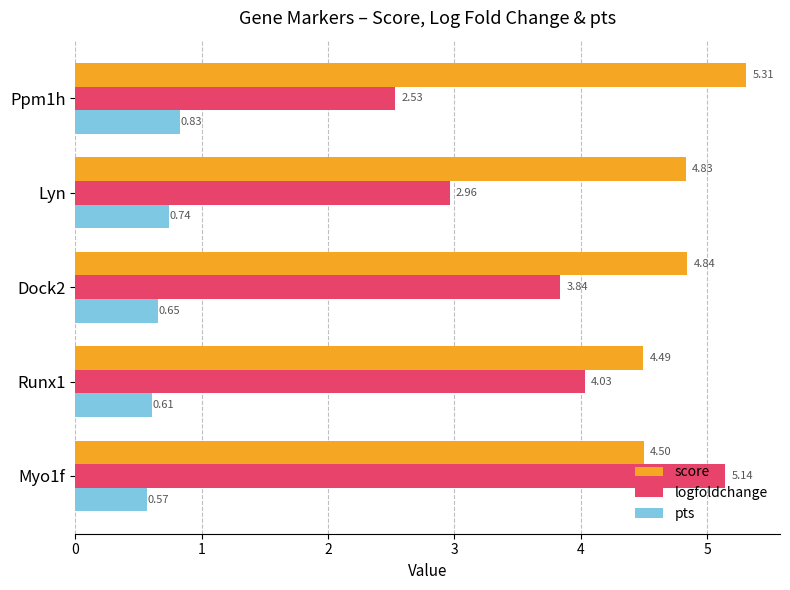

List the labels in order of pts value, largest first.

Ppm1h, Lyn, Dock2, Runx1, Myo1f